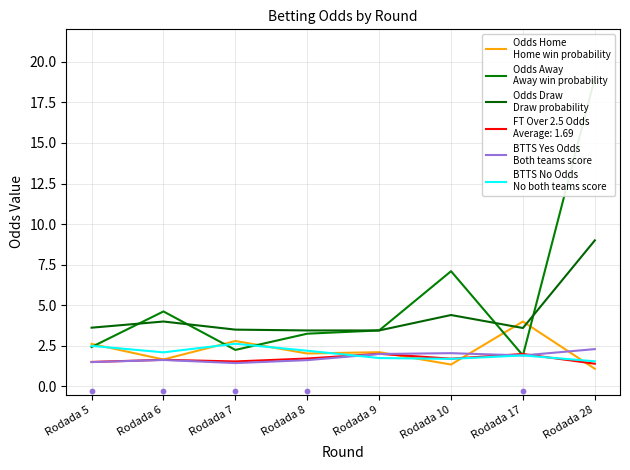

Is the value of Odds Home
Home win probability at Rodada 17 greater than the value of BTTS Yes Odds
Both teams score at Rodada 5?

Yes